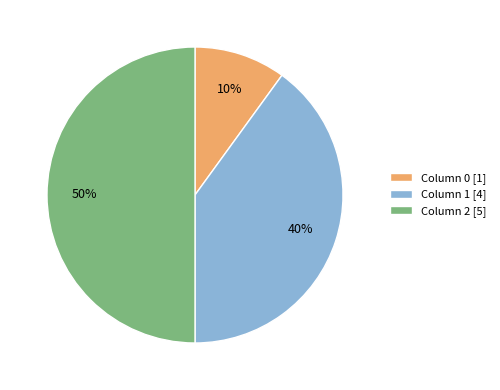

To the nearest percent, what is the average slice percentage?

33%